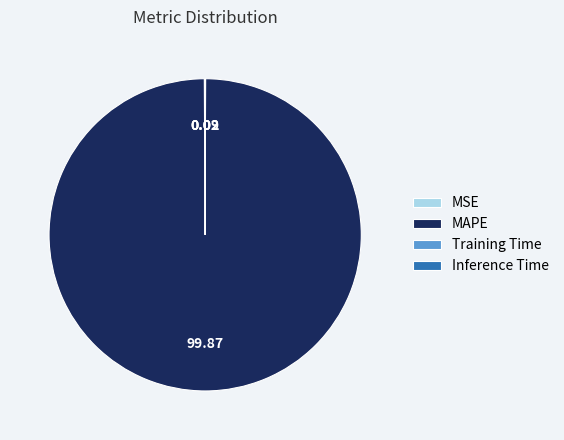

What is the largest slice in the pie chart?

MAPE